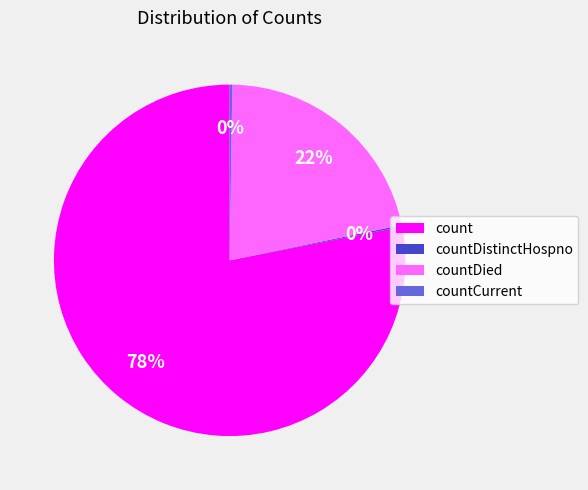

To the nearest percent, what is the combined percentage of countDied and count?

100%